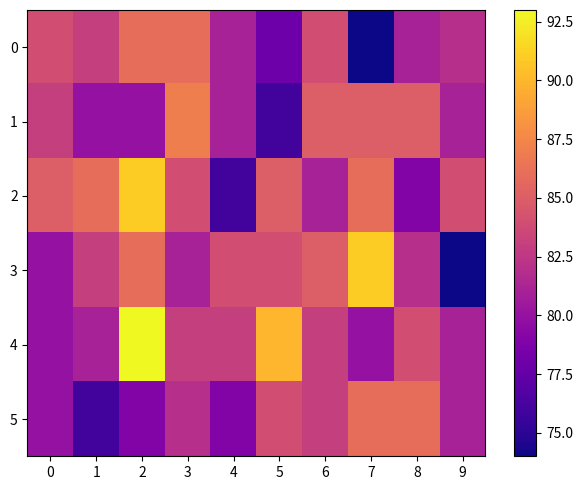

Which series has the largest range (max minus min)?

3